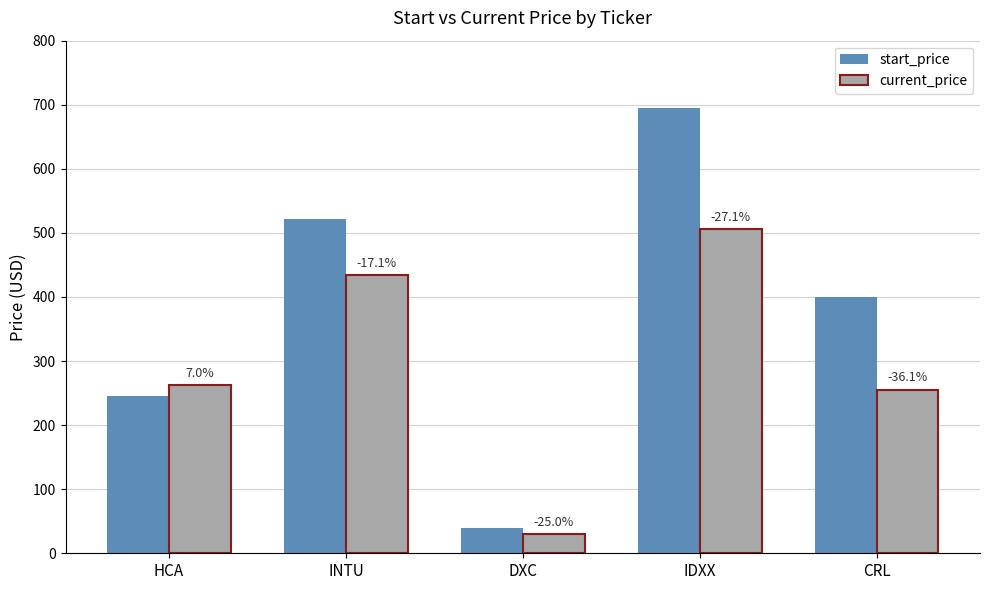

Which category has the highest value in the start_price series?

IDXX